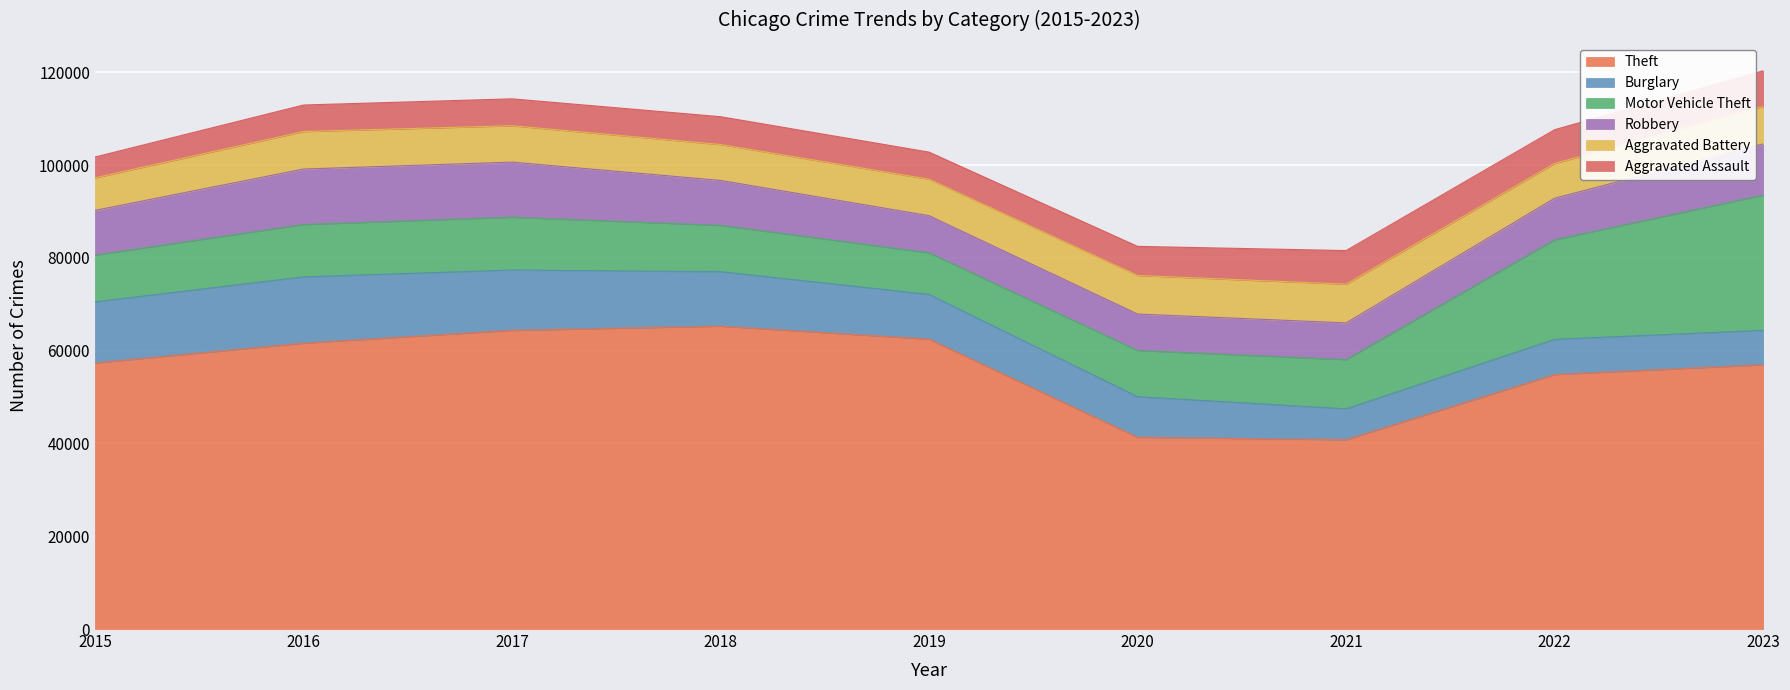

Which series has the largest total across all categories?

Theft